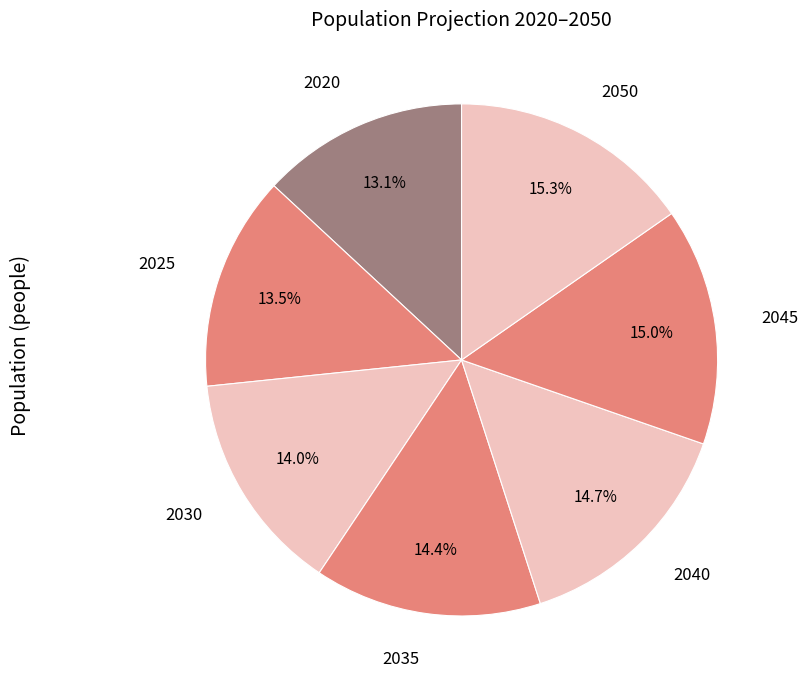

How many segments does this pie chart have?

7